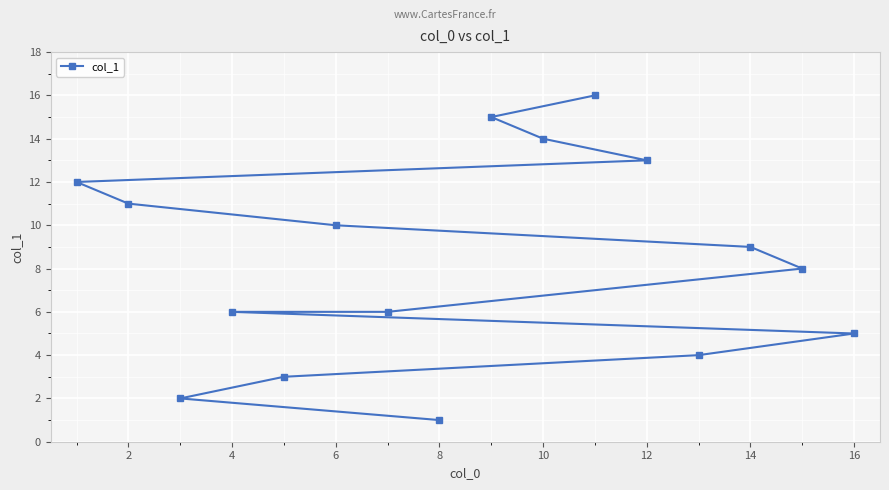

The value at 10 is 3. True or false?

False